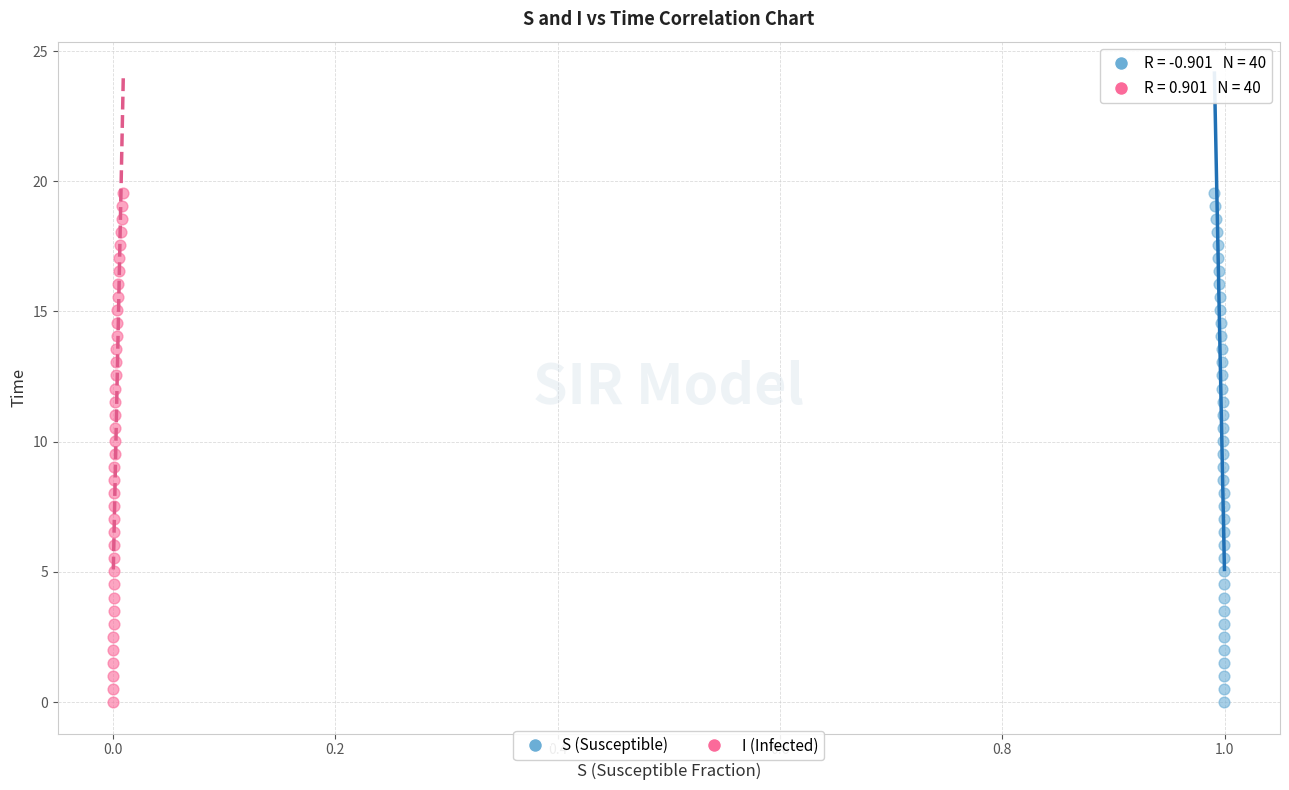

What are all the series names shown in the legend?

S (Susceptible), I (Infected)